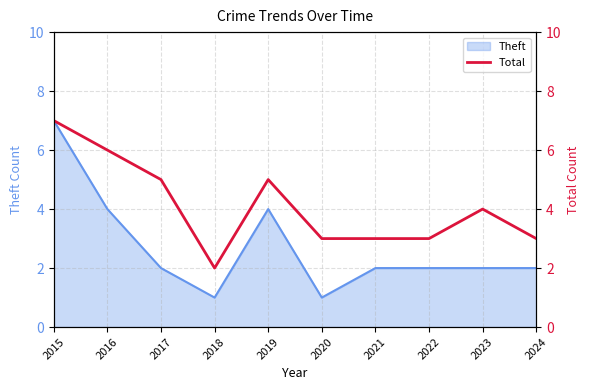

What is the sum of all values?

41